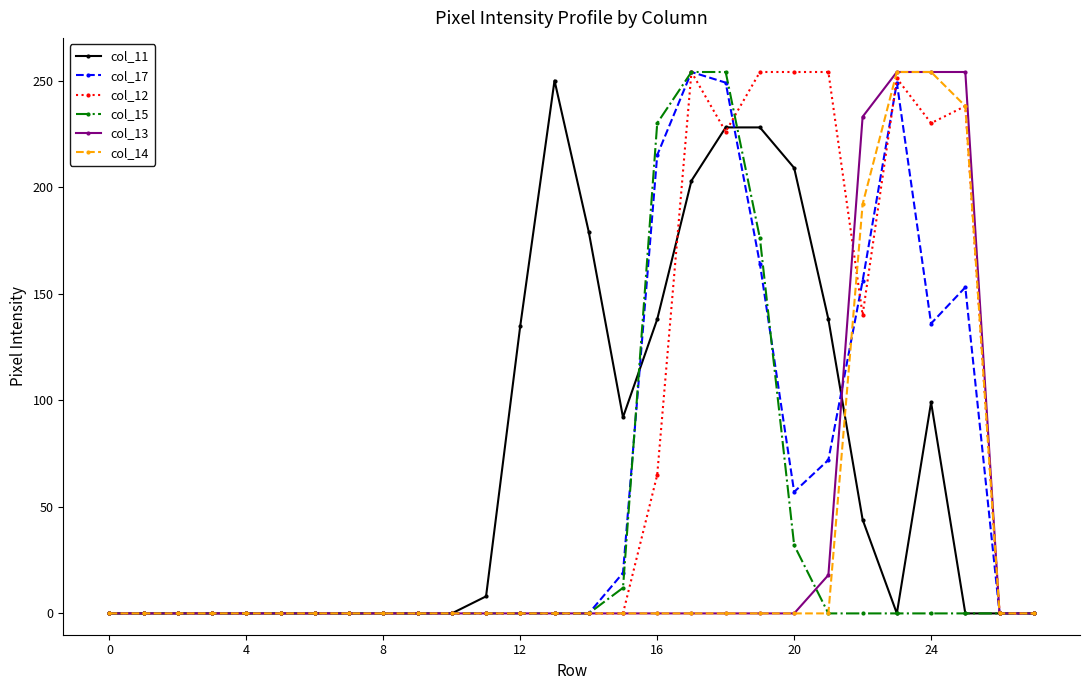

Reading left to right, transcribe all the data shown in this chart.

col_11: 0	0	0	0	0	0	0	0	0	0	0	8	135	250	179	92	138	203	228	228	209	138	44	0	99	0	0	0
col_17: 0	0	0	0	0	0	0	0	0	0	0	0	0	0	0	19	215	254	249	164	57	72	156	249	136	153	0	0
col_12: 0	0	0	0	0	0	0	0	0	0	0	0	0	0	0	0	65	254	226	254	254	254	140	251	230	238	0	0
col_15: 0	0	0	0	0	0	0	0	0	0	0	0	0	0	0	12	230	254	254	176	32	0	0	0	0	0	0	0
col_13: 0	0	0	0	0	0	0	0	0	0	0	0	0	0	0	0	0	0	0	0	0	18	233	254	254	254	0	0
col_14: 0	0	0	0	0	0	0	0	0	0	0	0	0	0	0	0	0	0	0	0	0	0	192	254	254	238	0	0